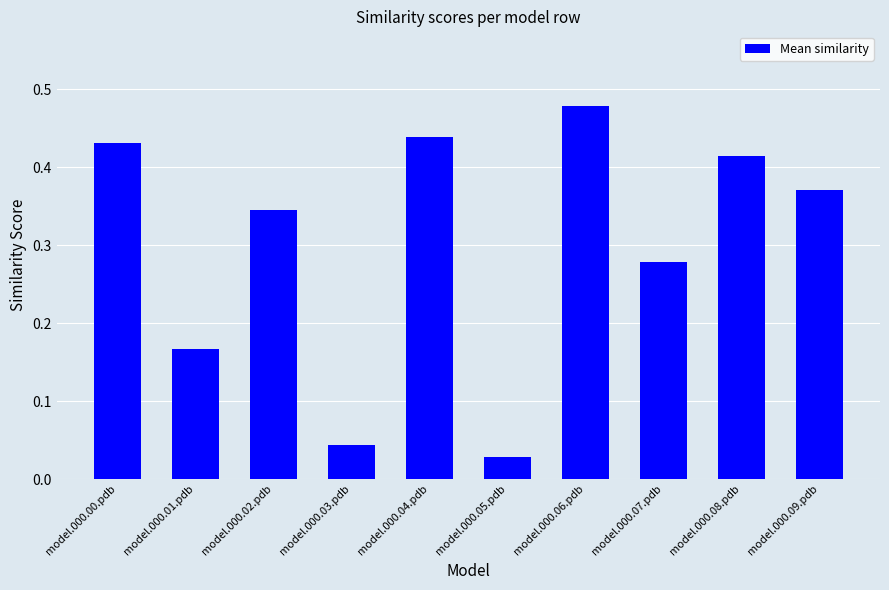

At which label is the value closest to 0?

model.000.05.pdb